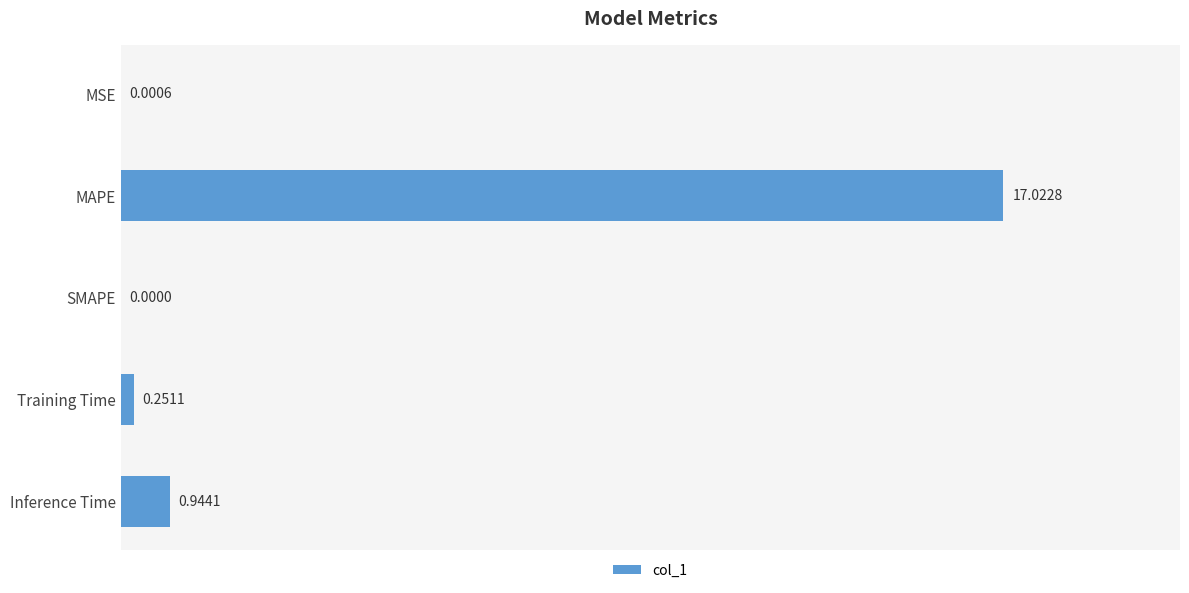

Which has a higher value, SMAPE or MSE?

MSE